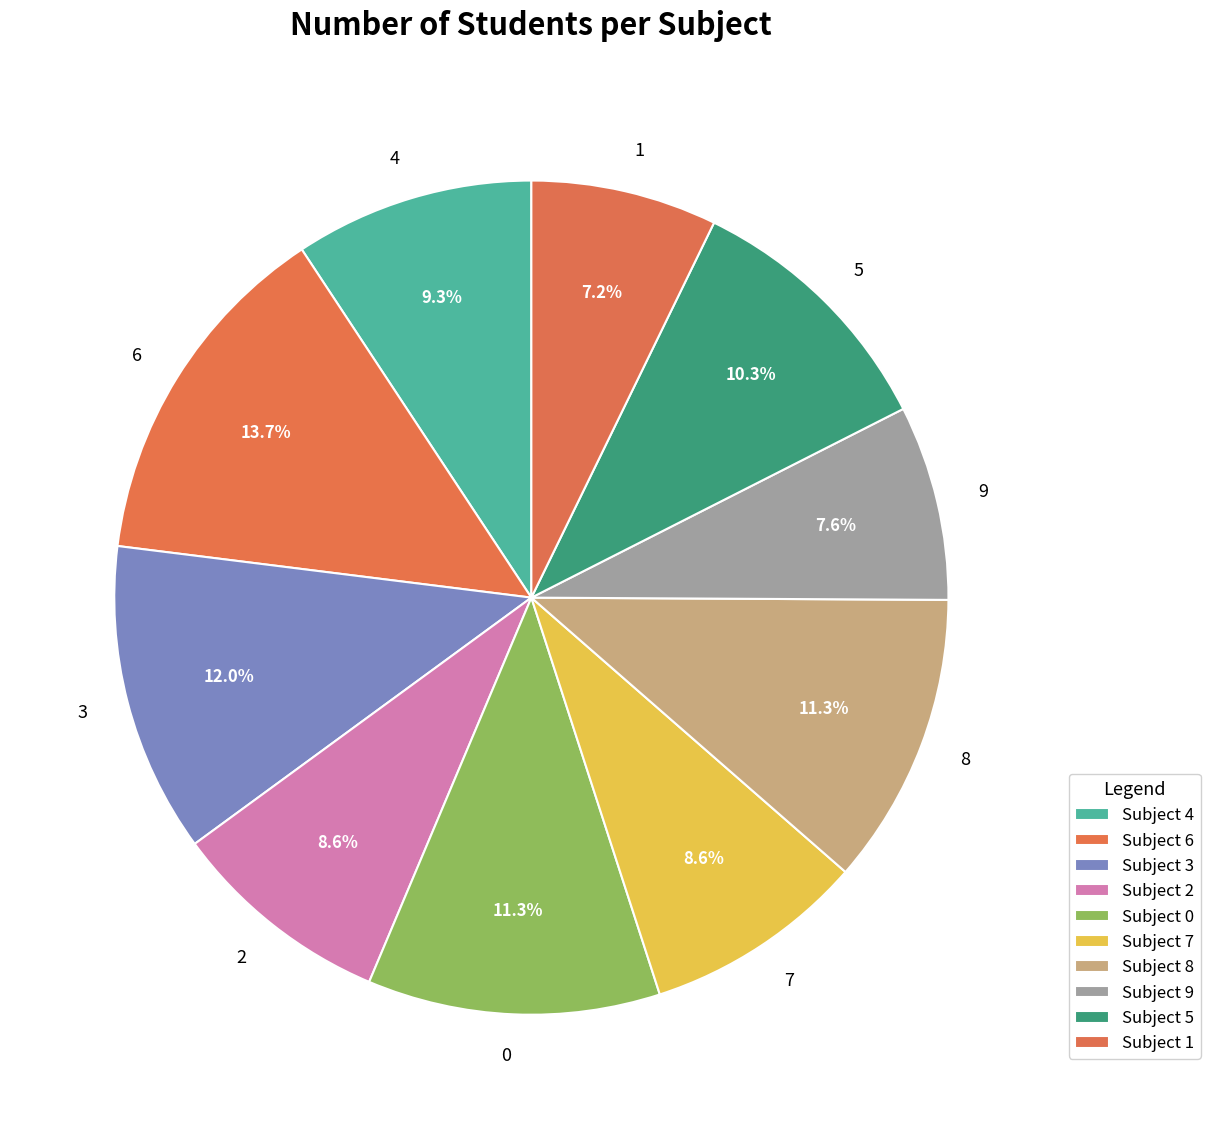

Approximately how many times larger is the value at 0 compared to 8?

1.0